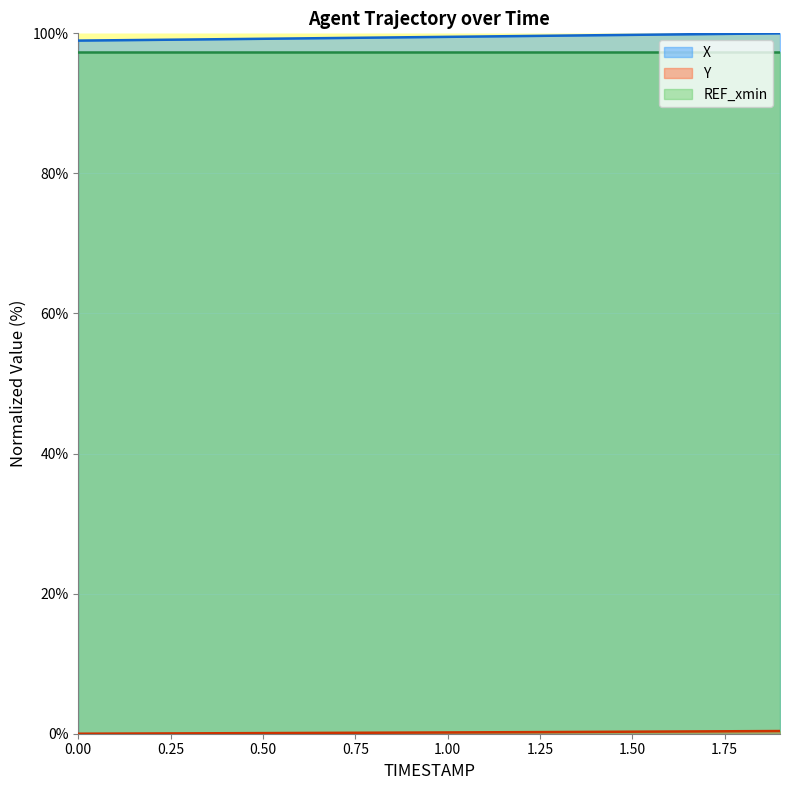

Is it true that Y equals 0.0 at 0.1?

True